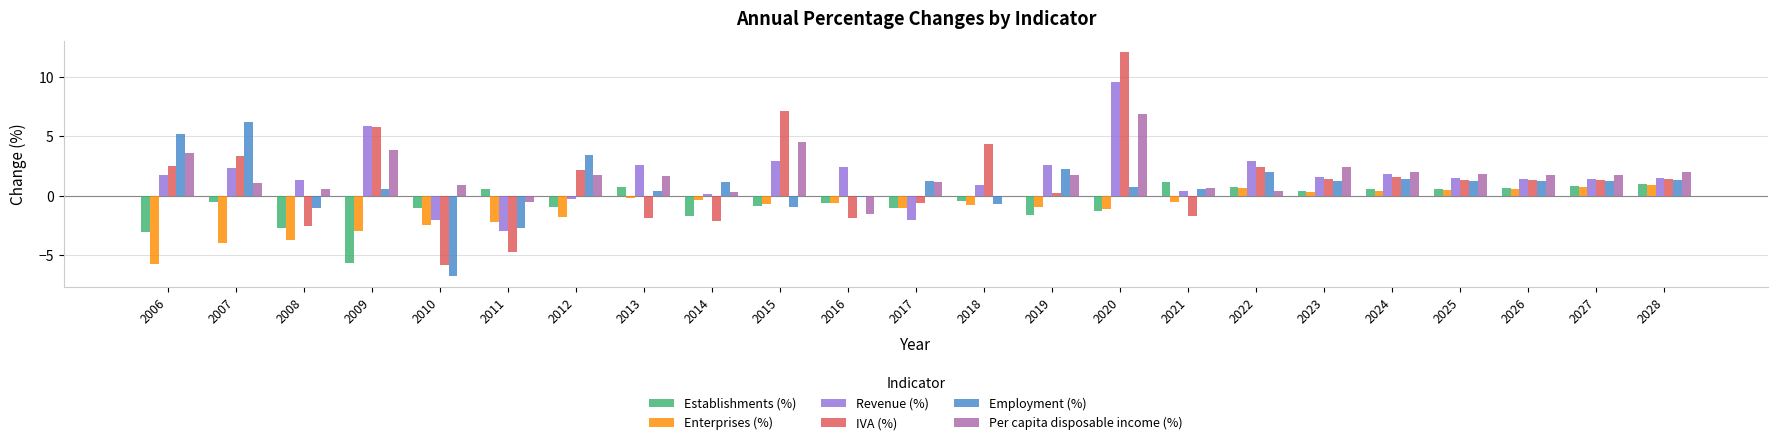

What is the highest value of the Establishments (%) series?

1.1